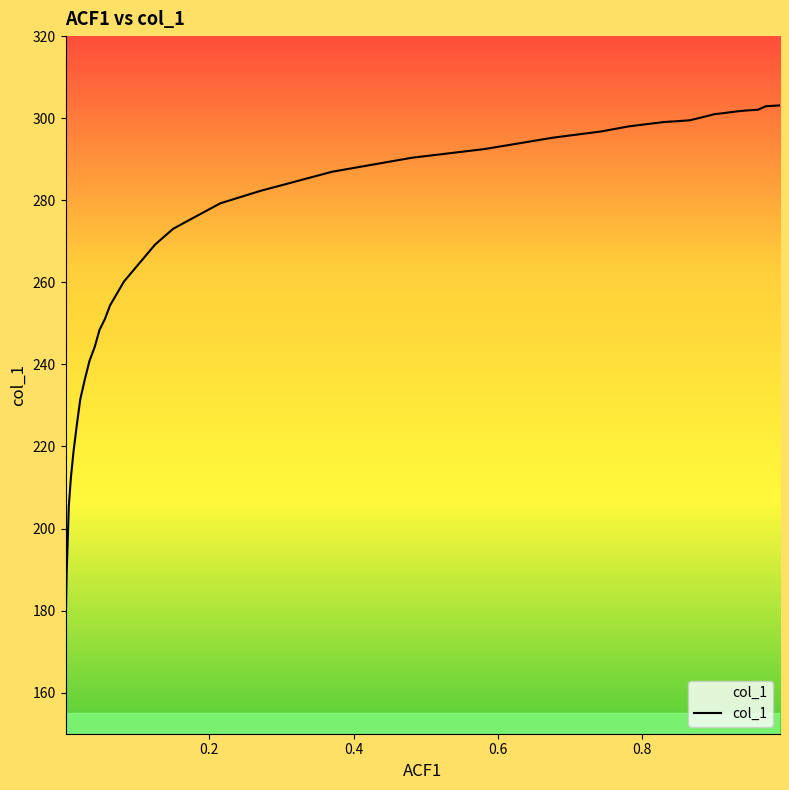

What is the value of the 14th point from the left?

296.7